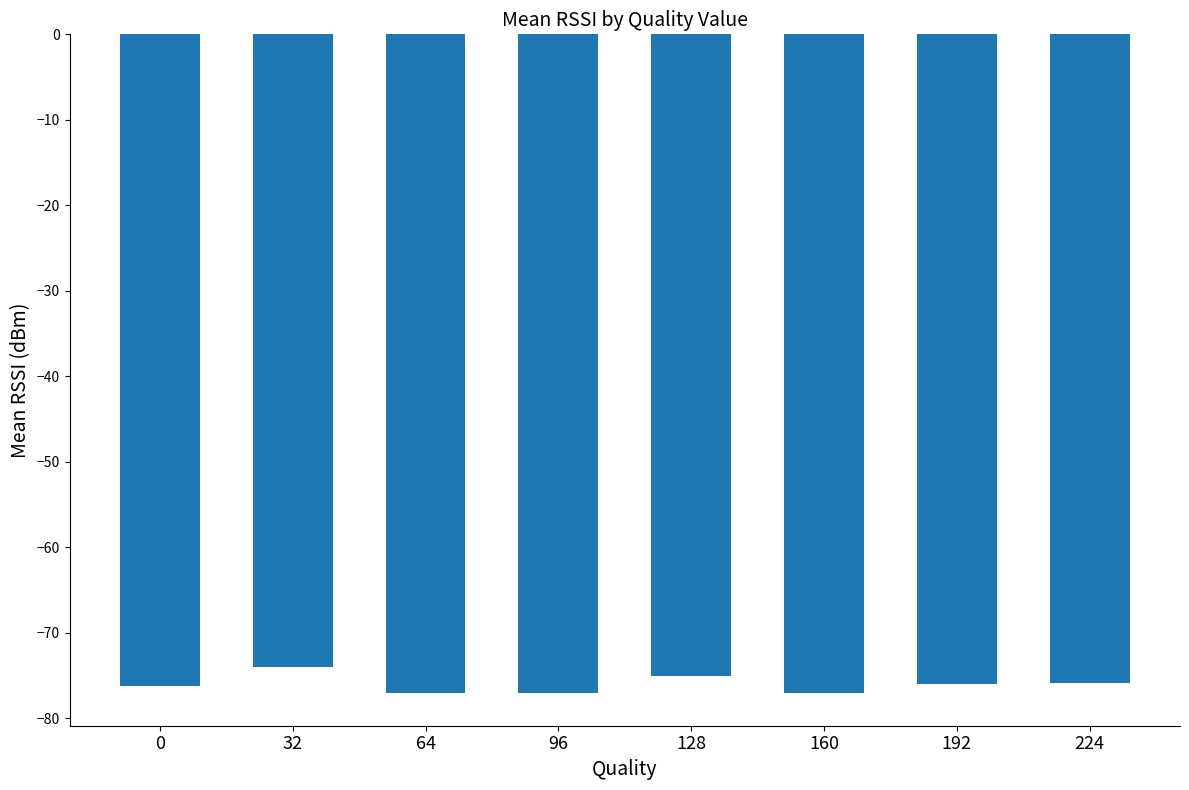

What is the maximum value shown in the chart?

-74.0